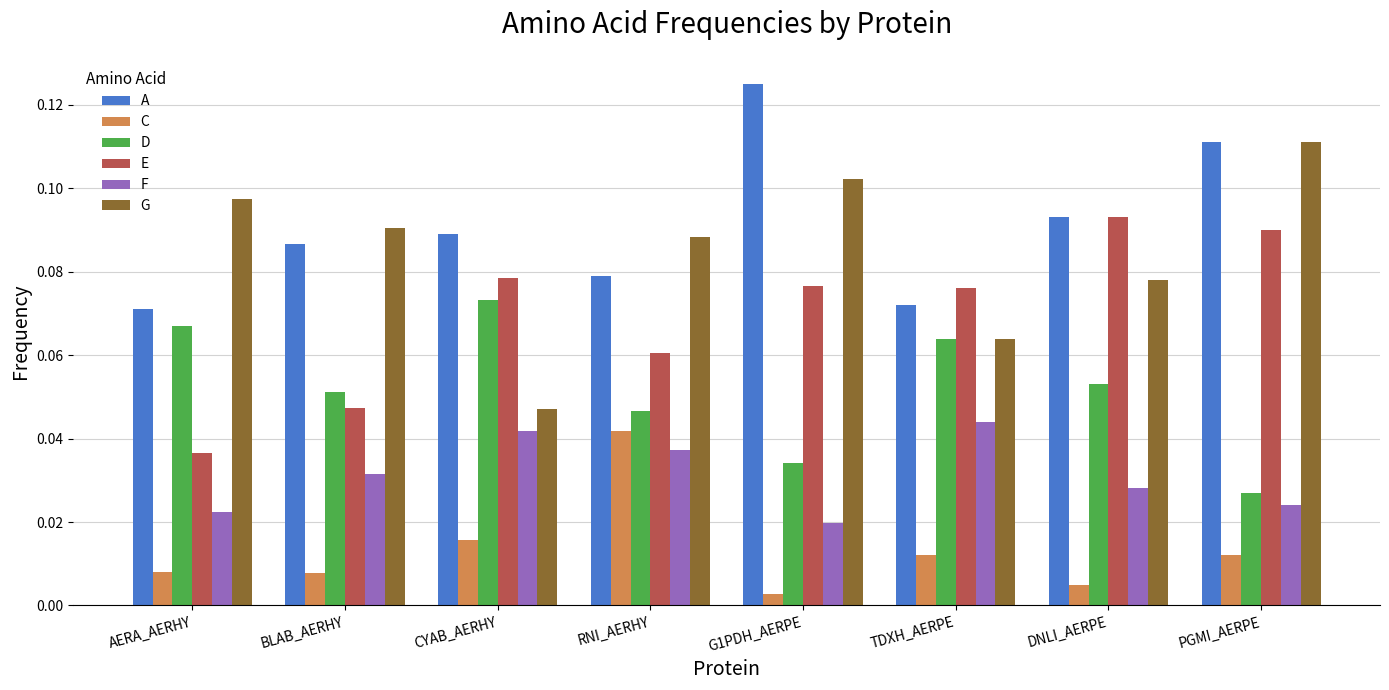

What is the sum of all G values?

0.7